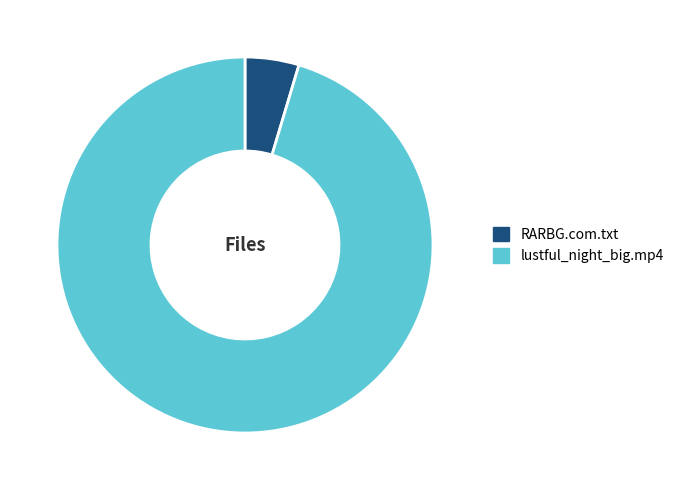

Between lustful_night_big.mp4 and RARBG.com.txt, which is larger?

lustful_night_big.mp4